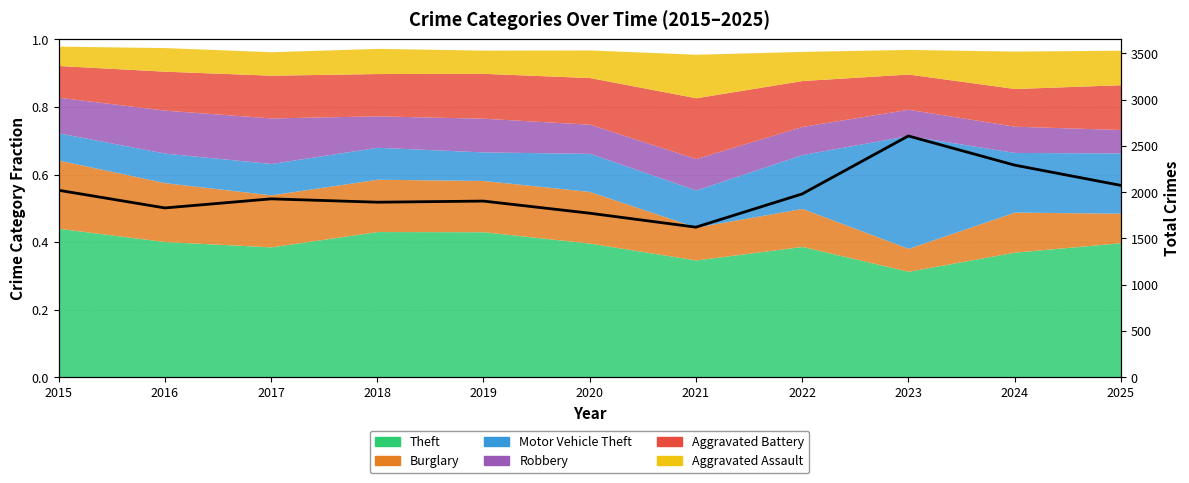

True or false: there are more than 1 points higher than both neighbors.

True